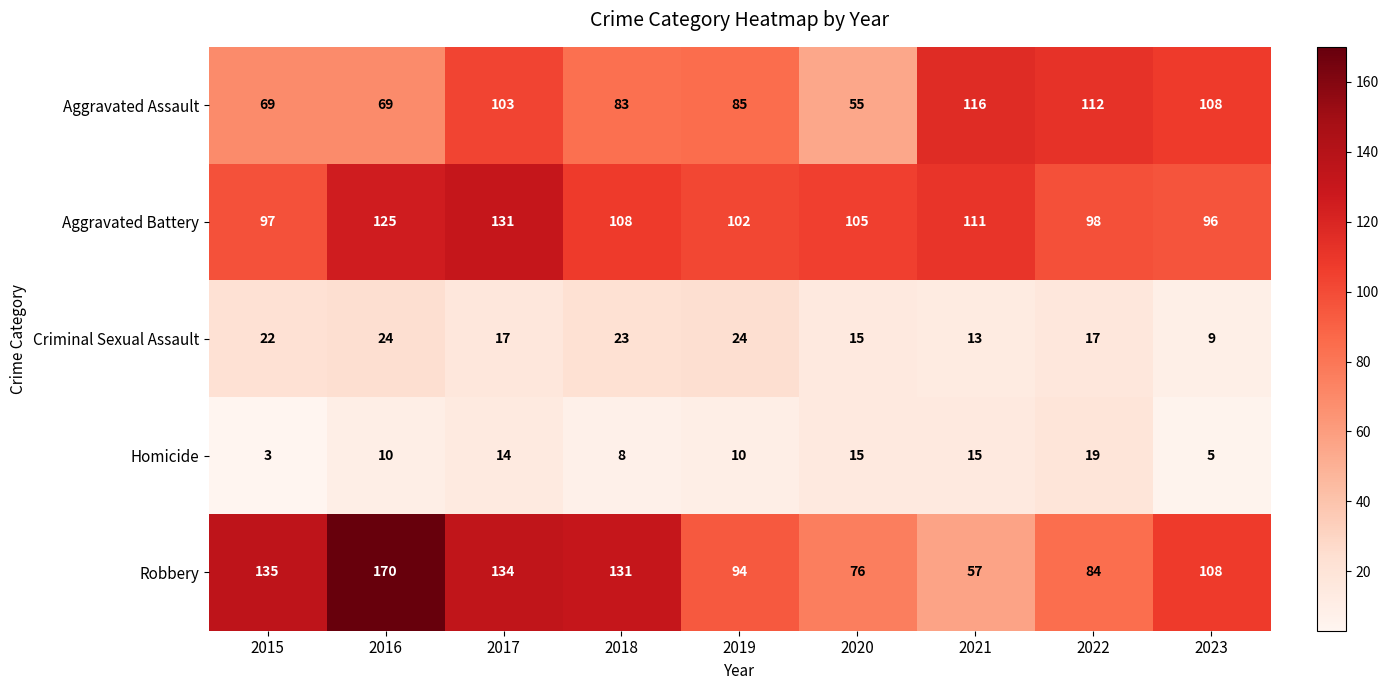

What is the approximate value of Aggravated Battery at 2019, to the nearest 5?

100